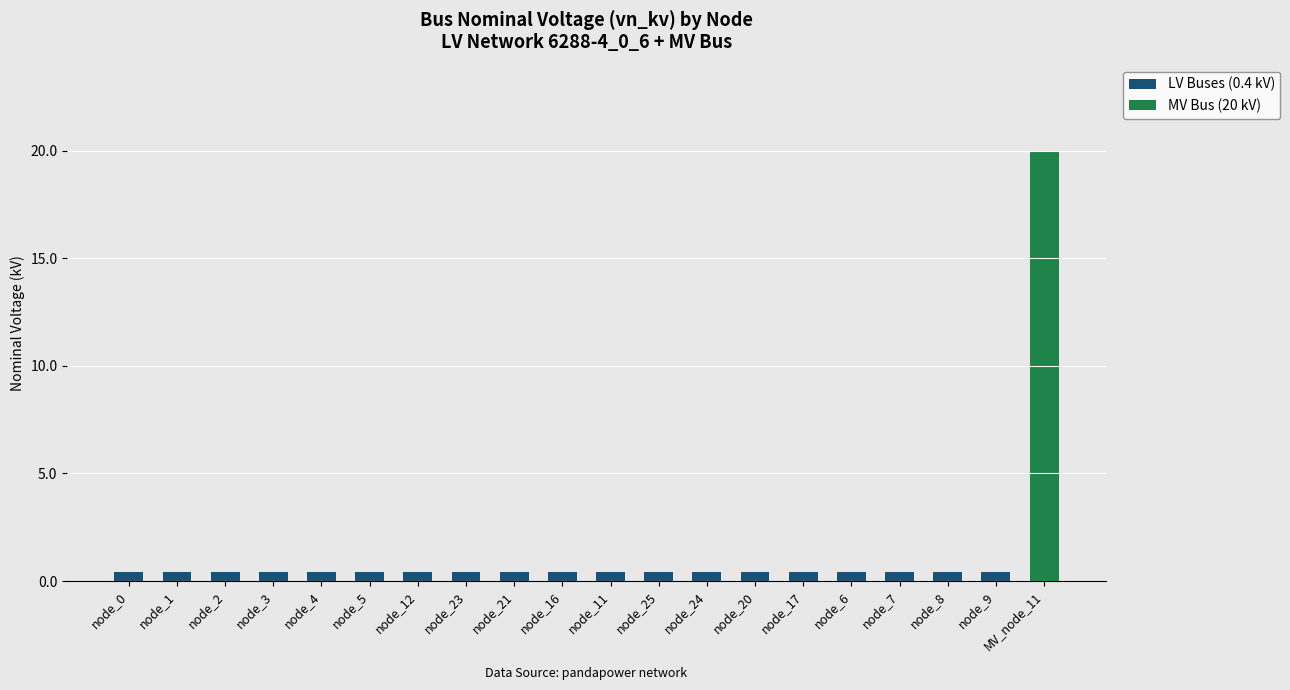

What position from the right is node_12?

14